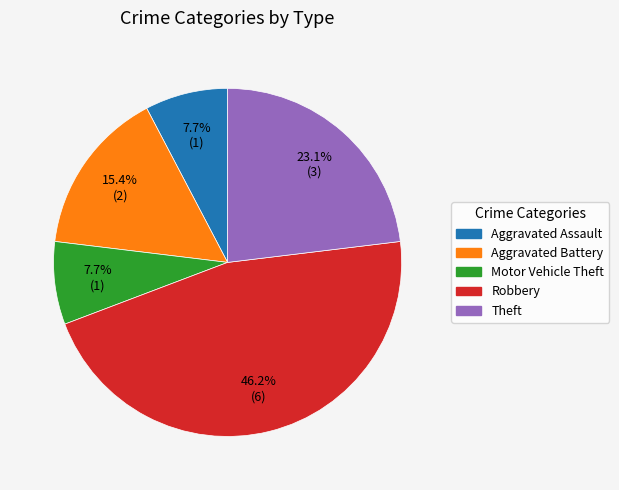

What percentage do Theft and Aggravated Assault together represent?

30.8%